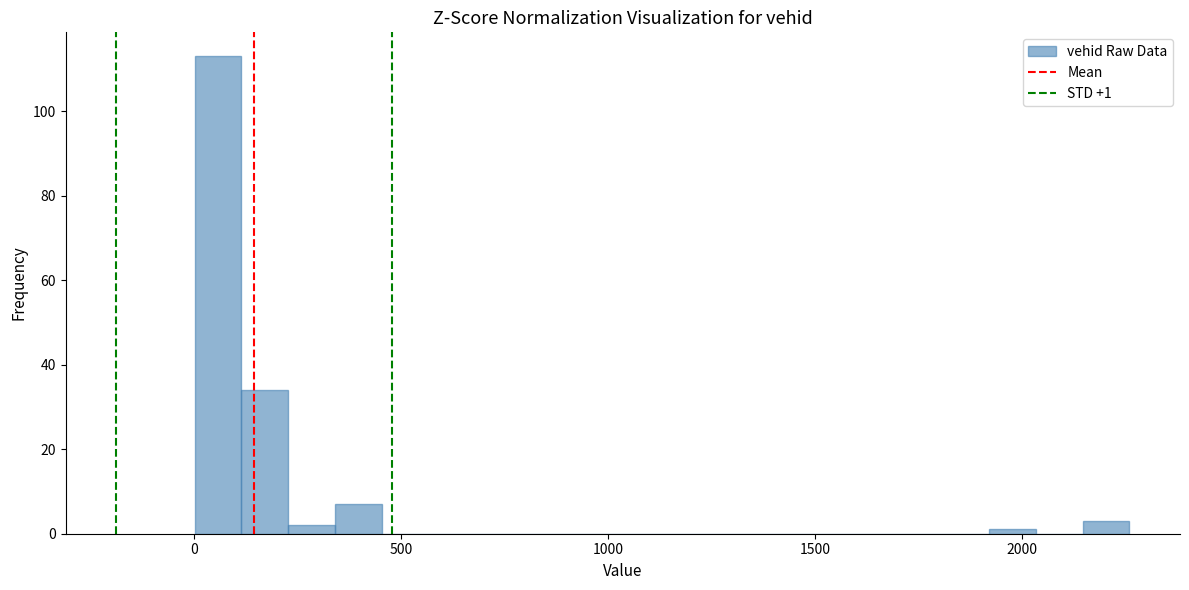

Around what value on the x-axis is the tallest bar? Give the approximate position of its centre, as read against the axis.

50